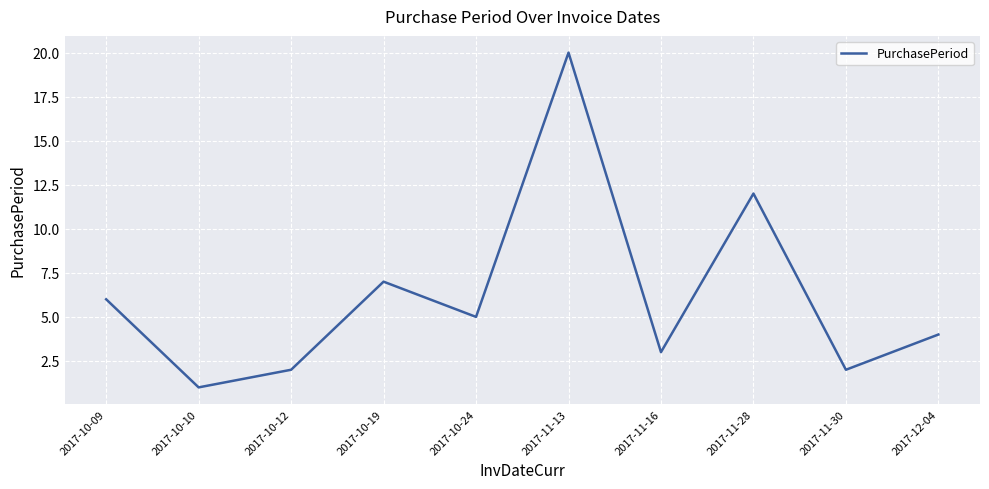

What is the difference between the maximum and minimum values?

19